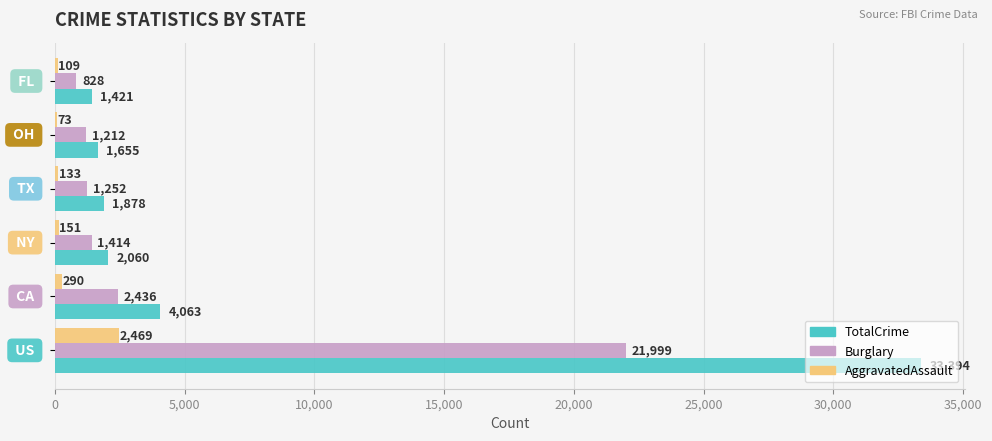

What is the maximum value shown in the chart?

33394